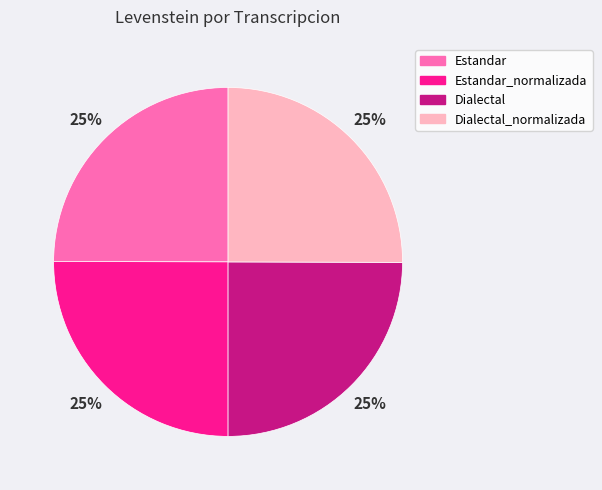

How many segments does this pie chart have?

4